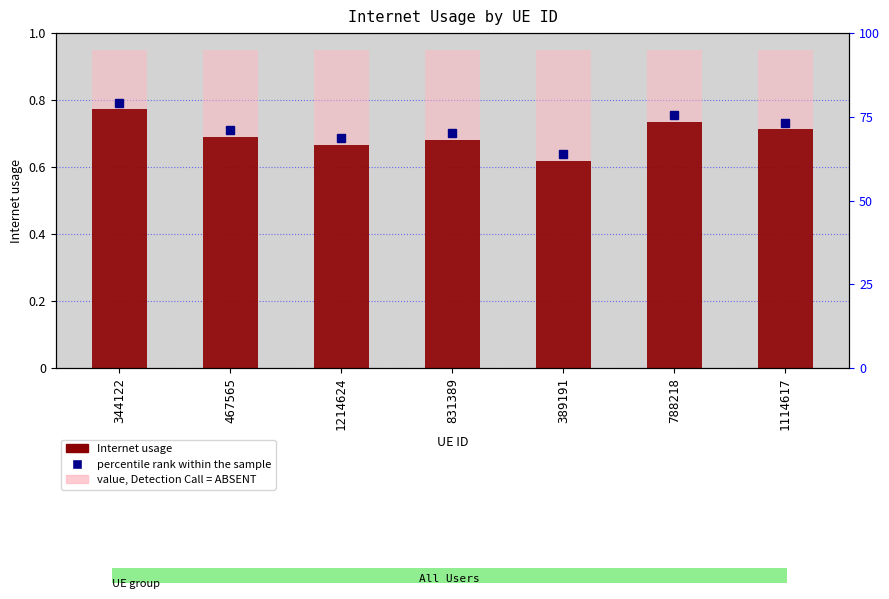

What is the label of the 3rd bar from the left?

1214624